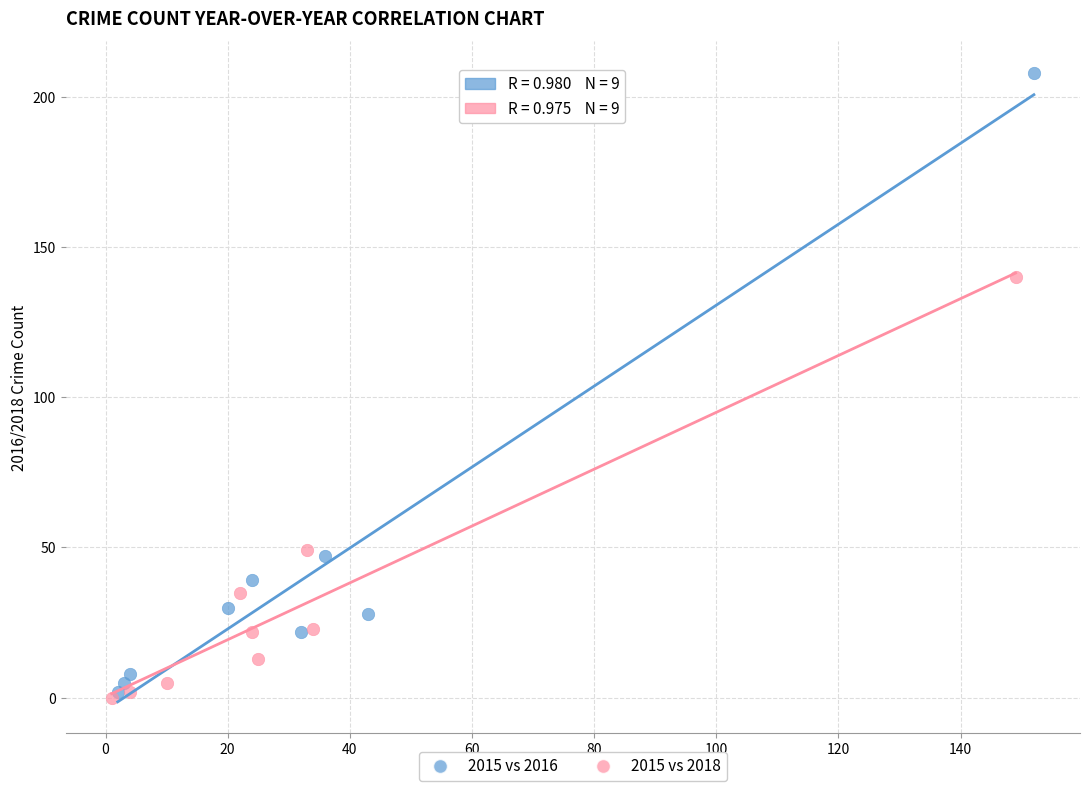

Which series contains the highest Y value?

2015 vs 2016